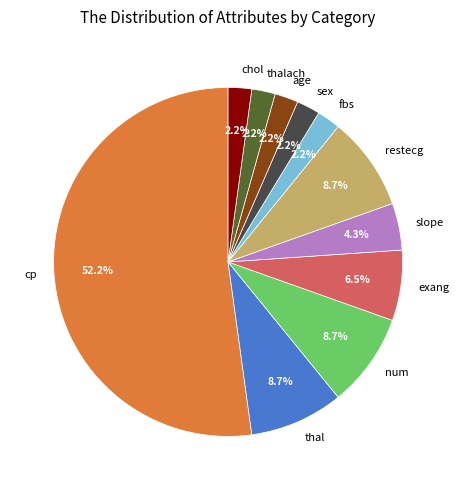

Which category has the biggest portion of the pie?

cp